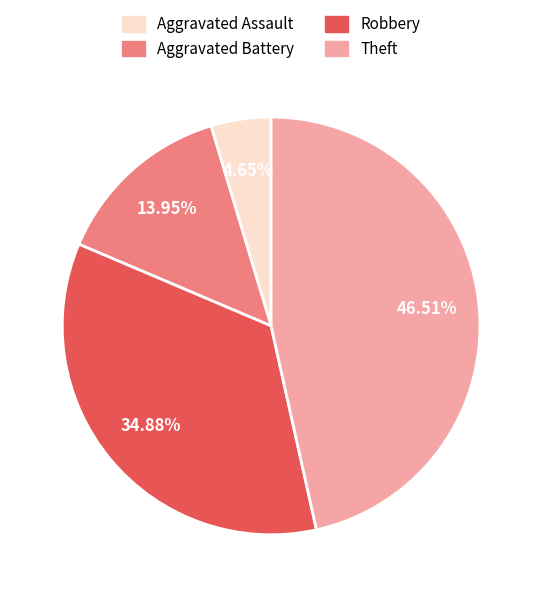

True or false: Aggravated Battery accounts for 26% of the total.

False